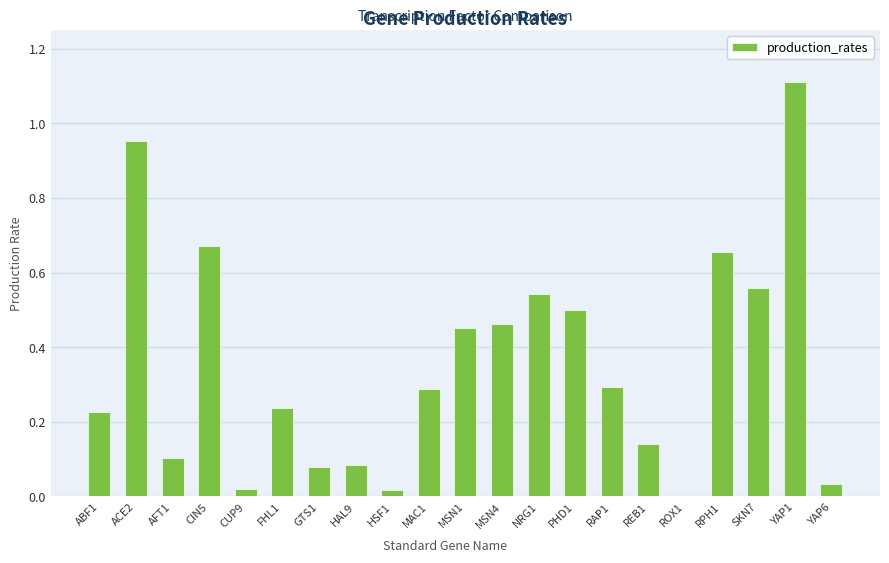

What is the maximum value shown in the chart?

1.1